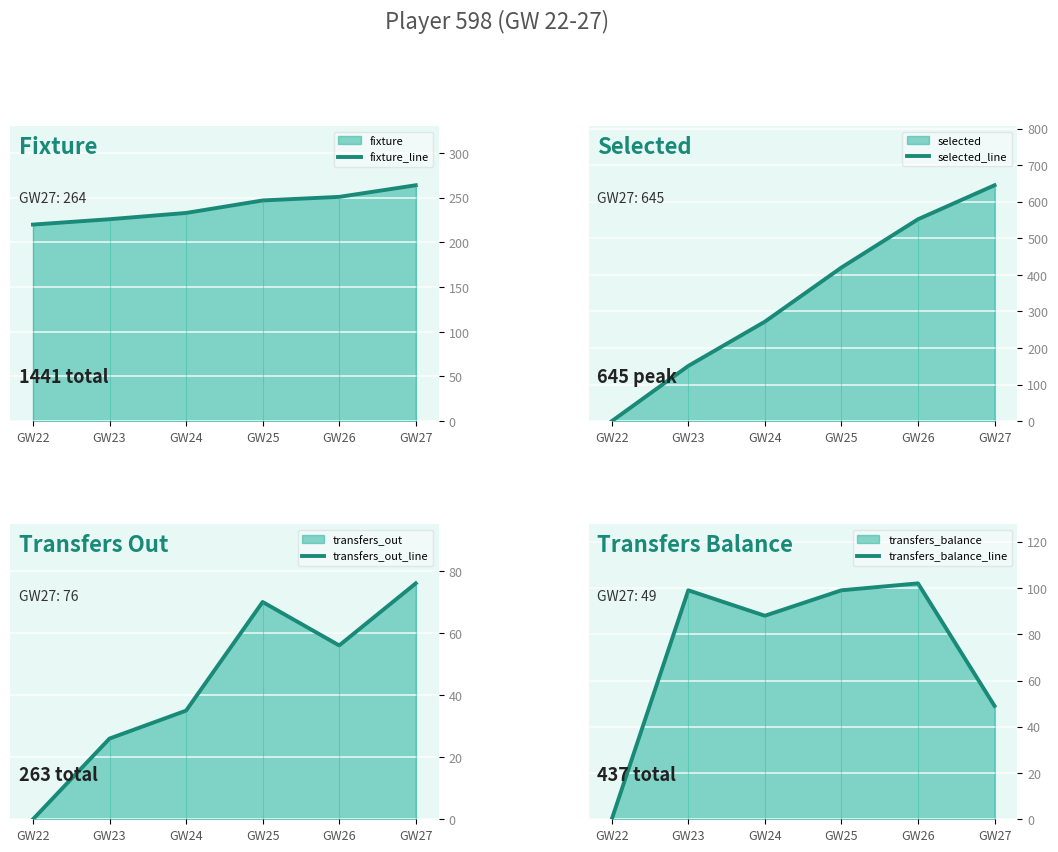

Which series has the largest total across all categories?

selected_line